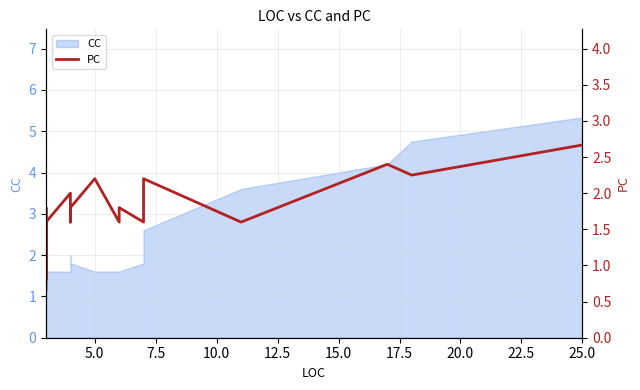

The chart shows a value of 3.8 at 26. True or false?

False